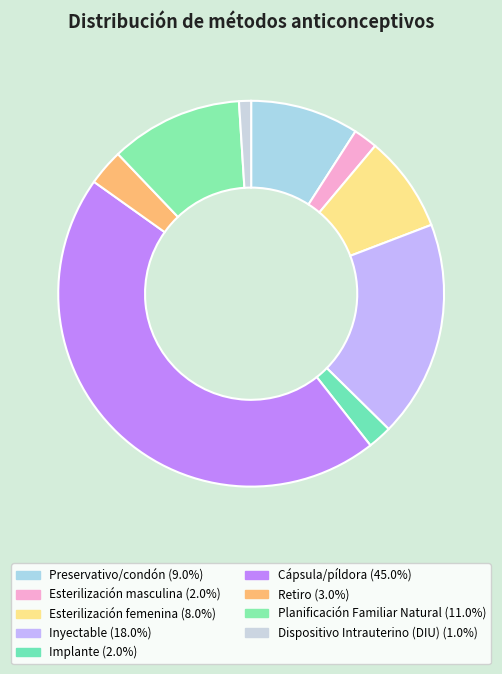

Count the number of slices in the pie.

9